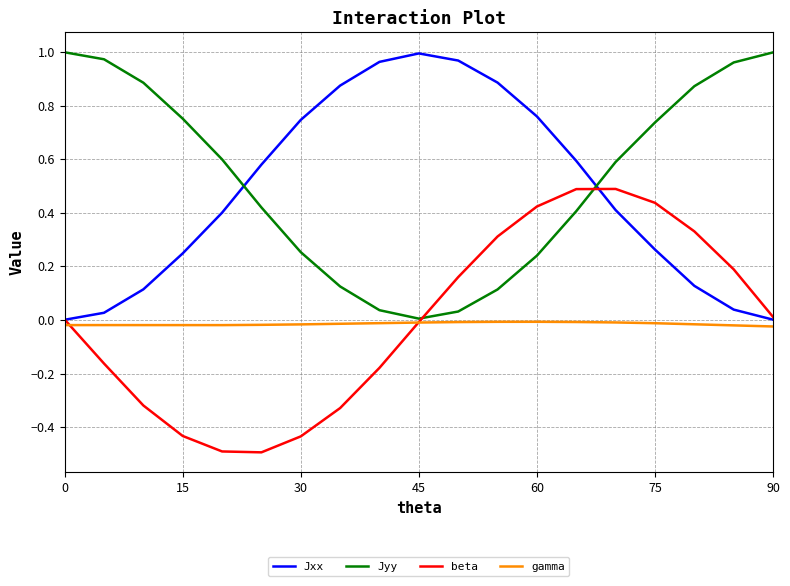

What are all the series names shown in the legend?

Jxx, Jyy, beta, gamma